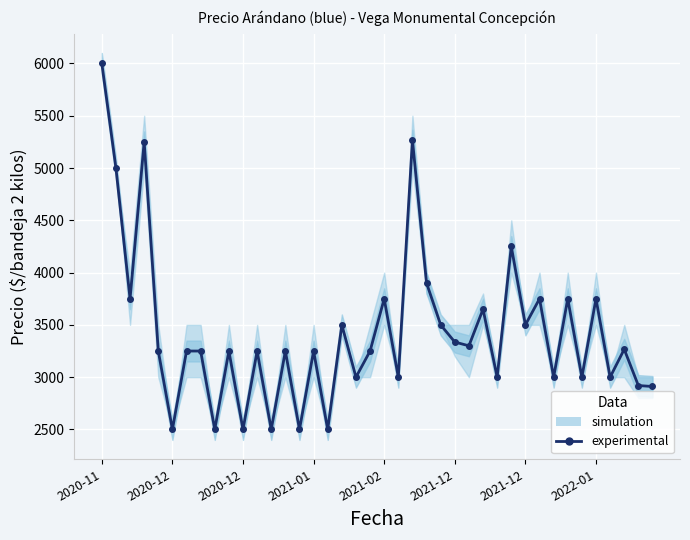

What is the difference between the maximum and minimum values?

3500